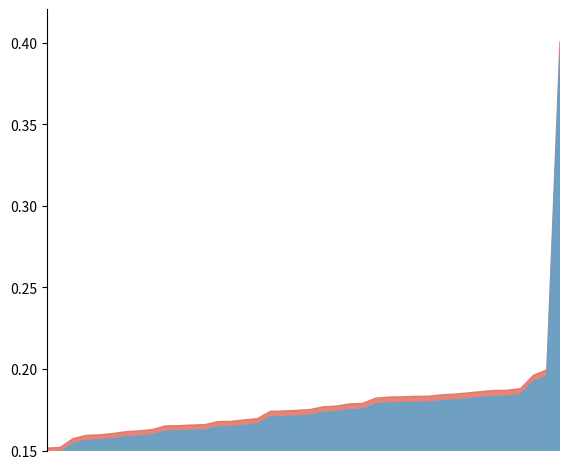

What is the label of the 28th point from the left?

2017-01-02 03:00